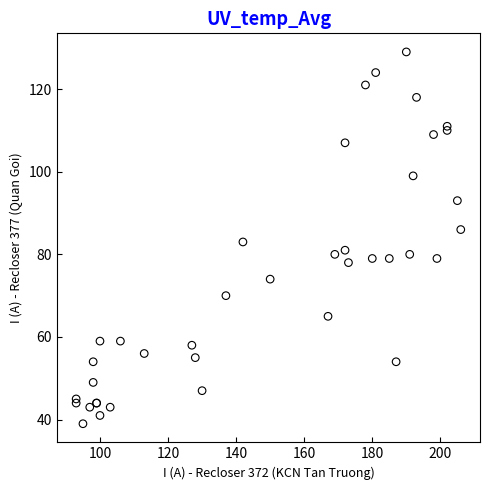

What Y value in the scatter plot is closest to 84?

83